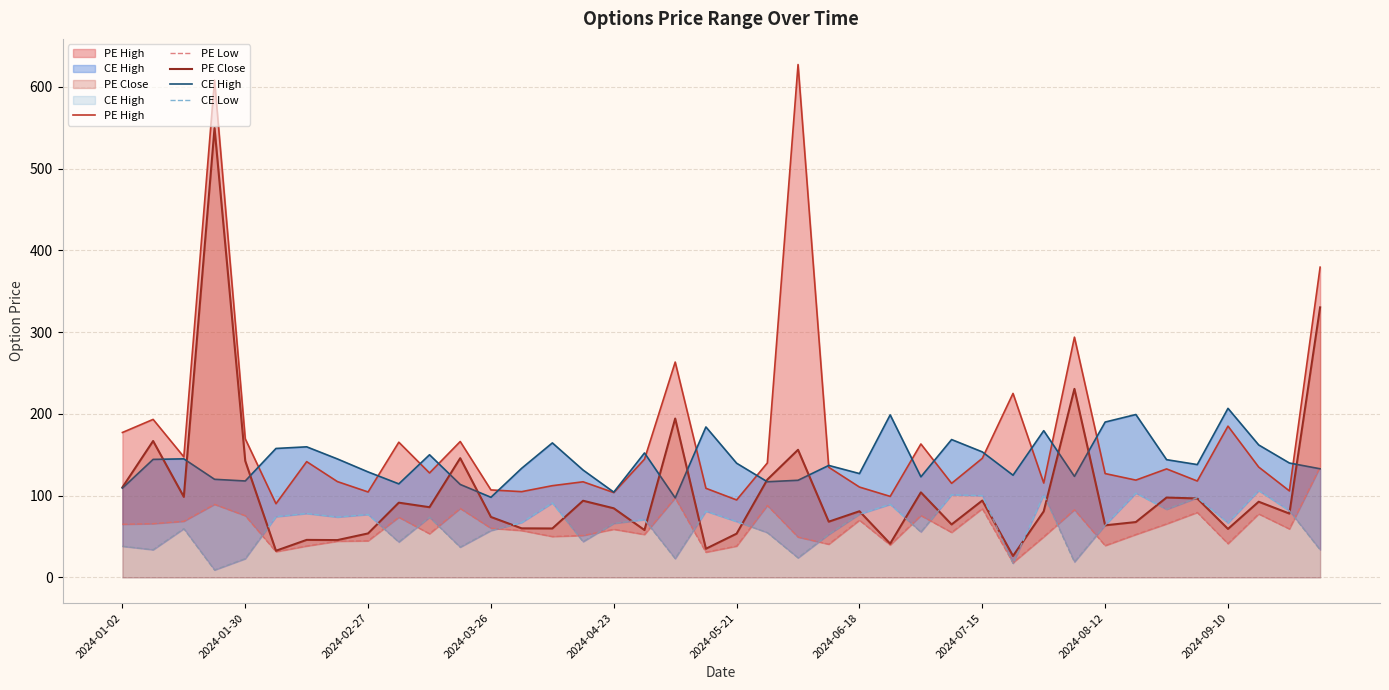

The PE Close series shows 73.9 at 2024-03-26. True or false?

True